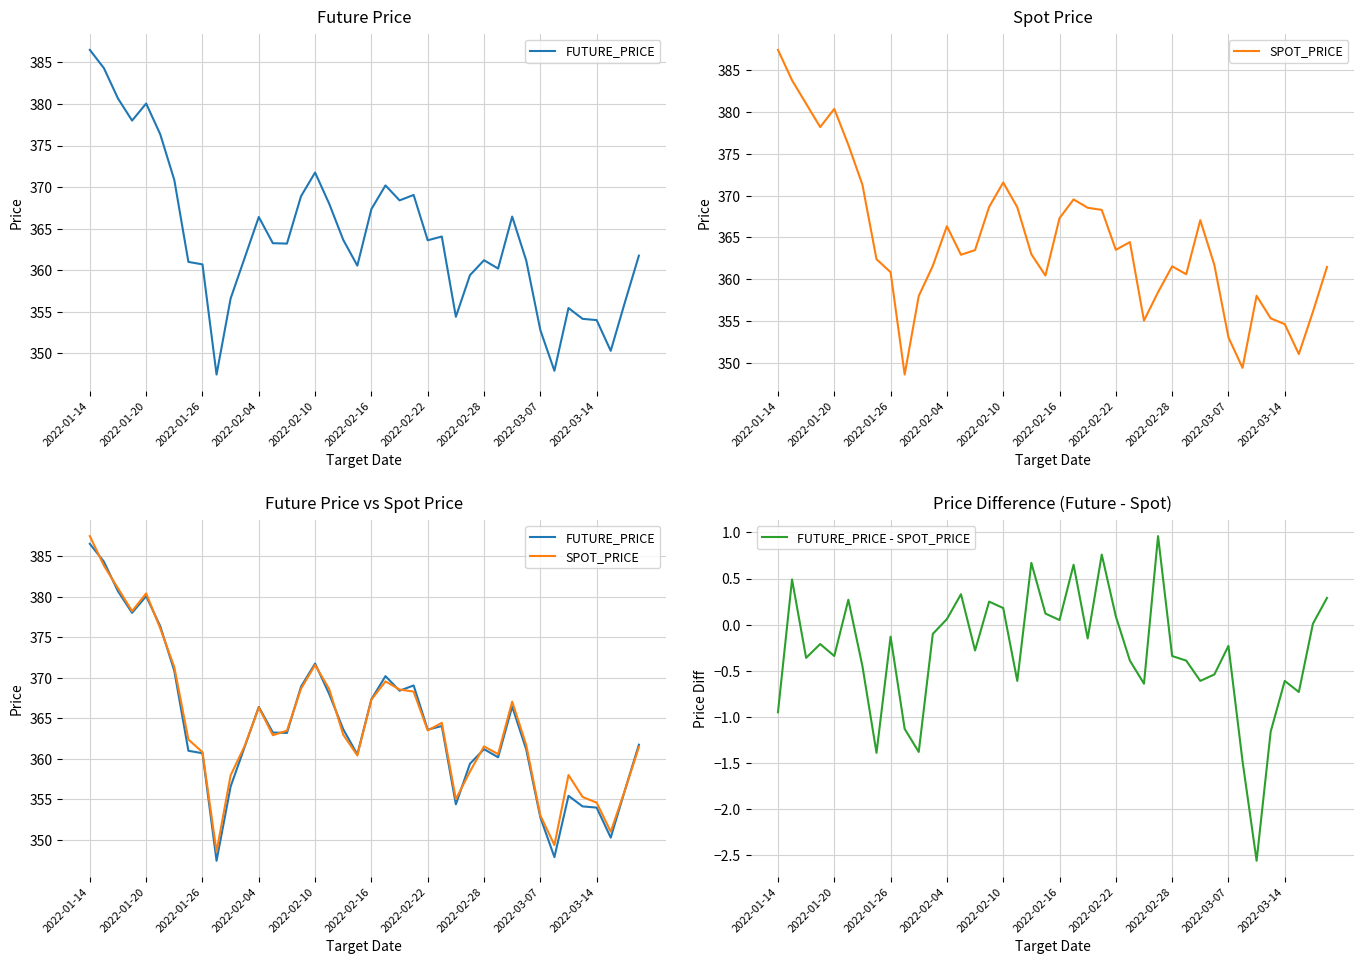

What is the average value of the FUTURE_PRICE series?

364.2